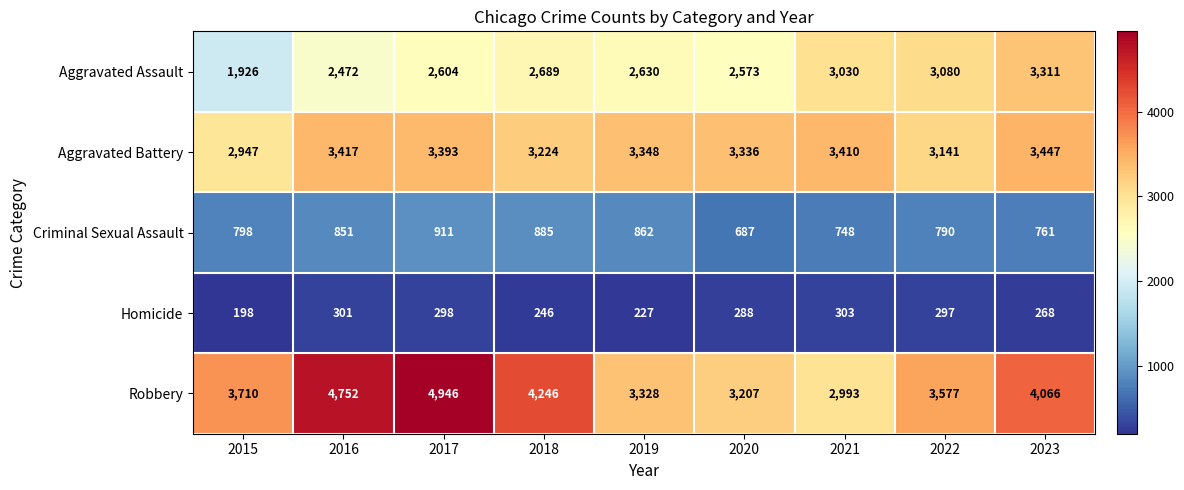

What is the difference between the maximum and second lowest values in the Robbery series?

1739